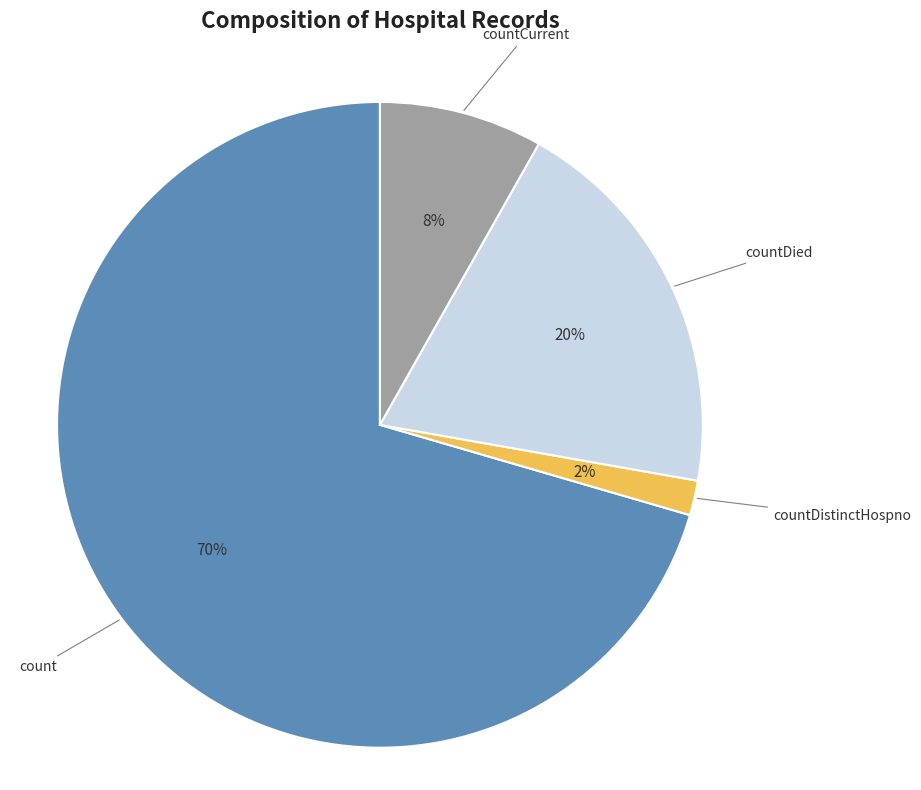

To the nearest percent, what is the average slice percentage?

25%